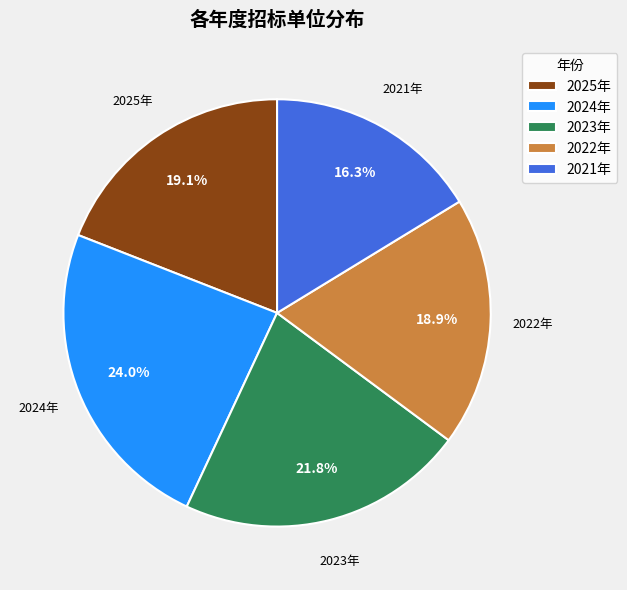

Is there a majority slice in this chart?

No